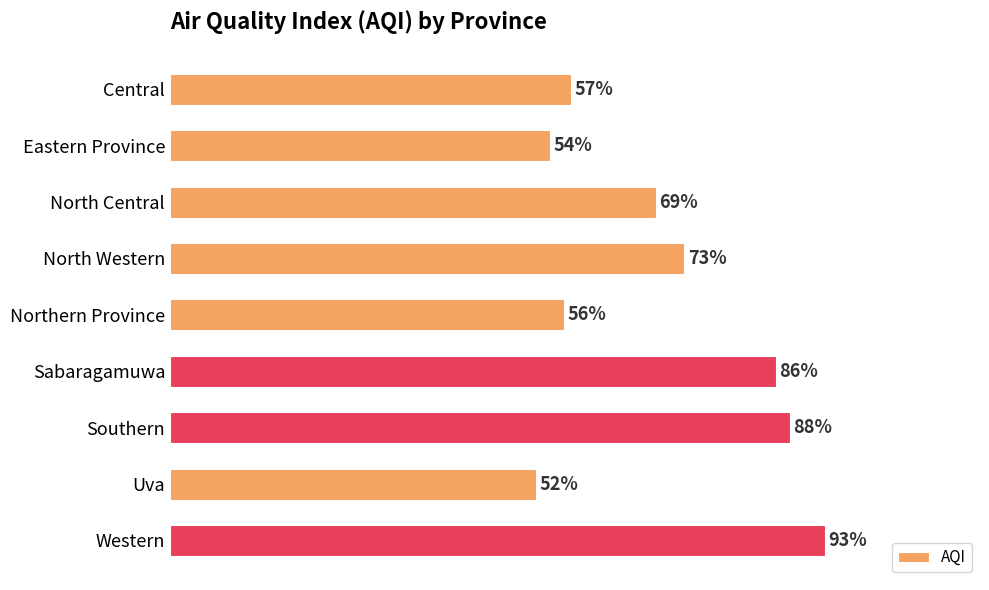

Where is the data nearest to the value 72?

North Western